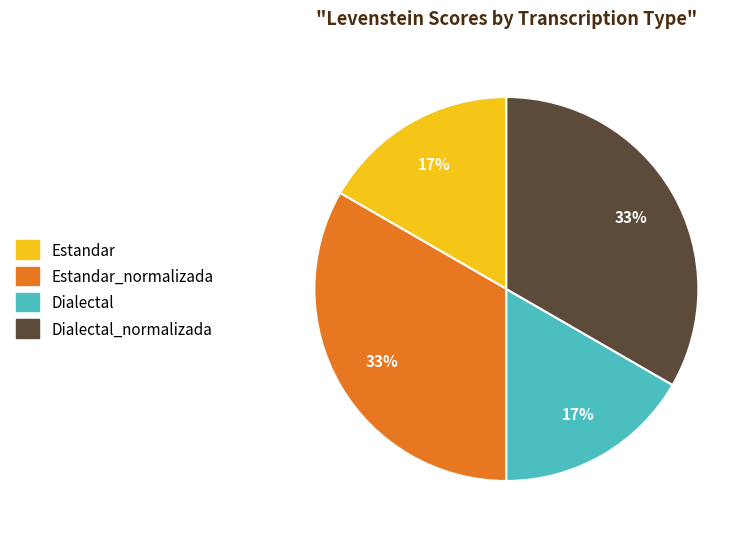

Is there any slice that represents more than half of the pie?

No